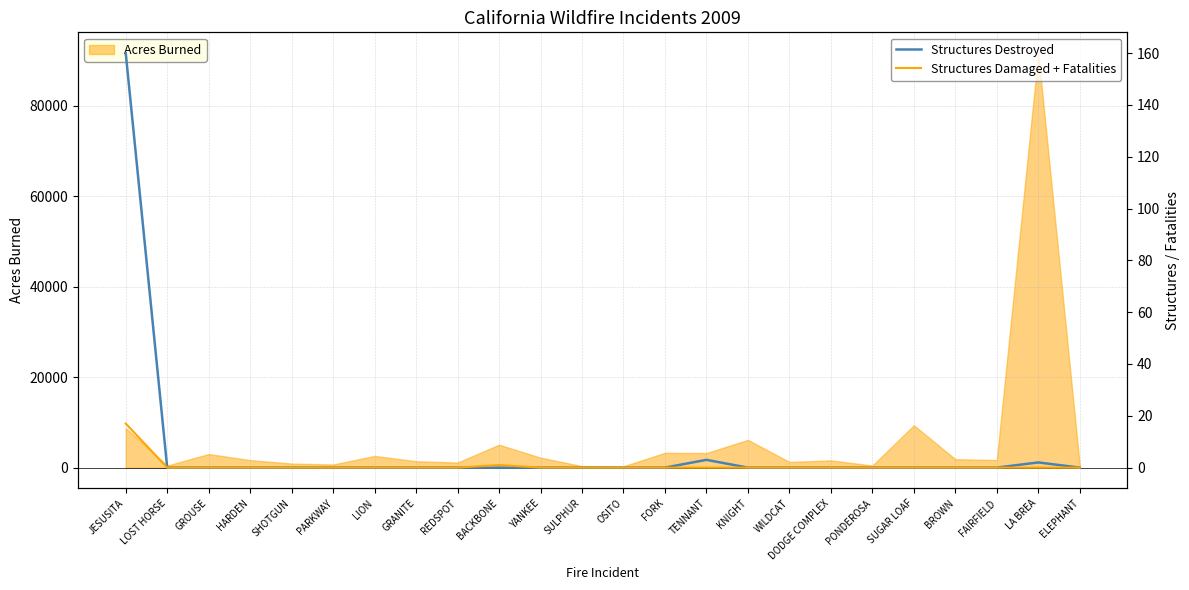

The value of Acres Burned at SUGAR LOAF is 9356. True or false?

True